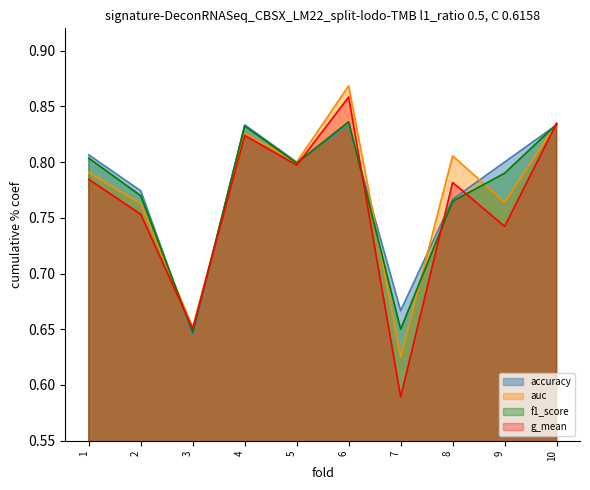

At which category is the sum across all series the highest?

6